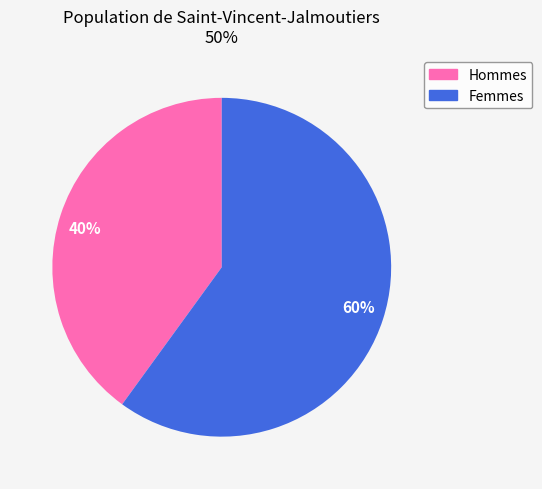

Is it true that Femmes is 70% of the pie?

False